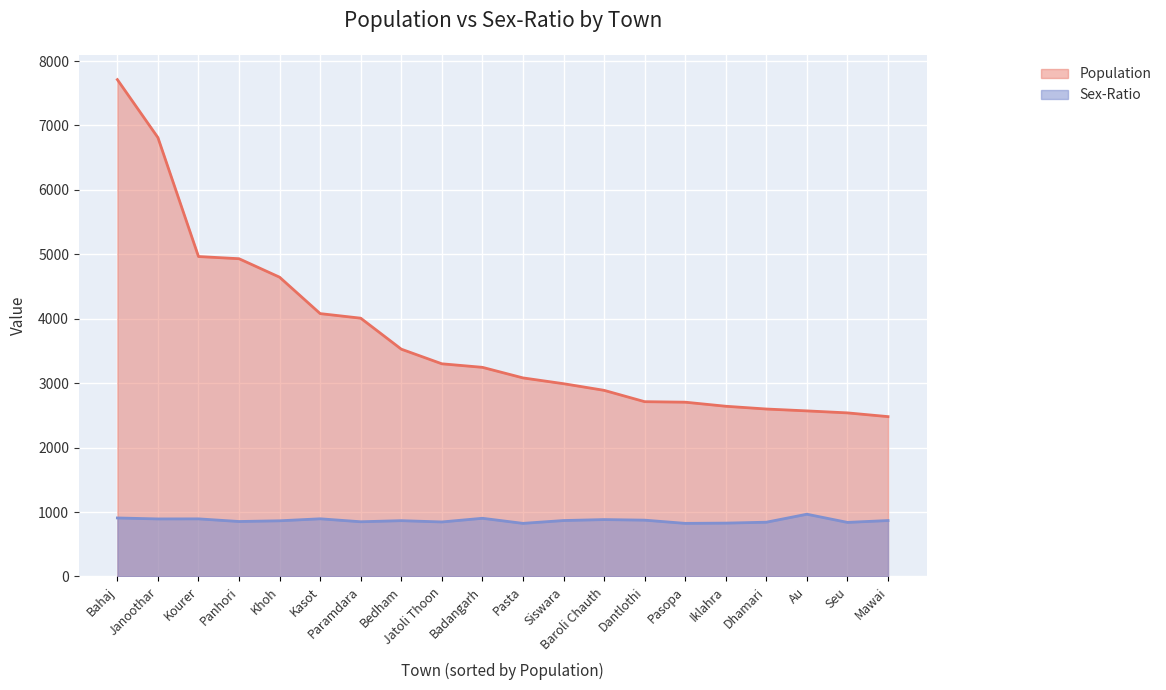

True or false: Population and Sex-Ratio intersect in this chart.

False